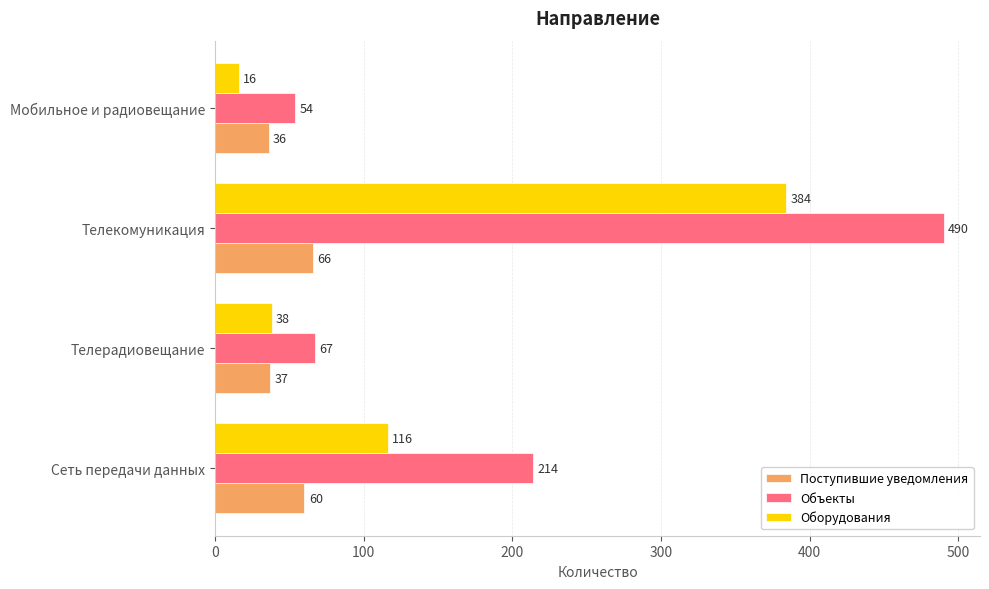

At how many categories does at least one series exceed 88?

2